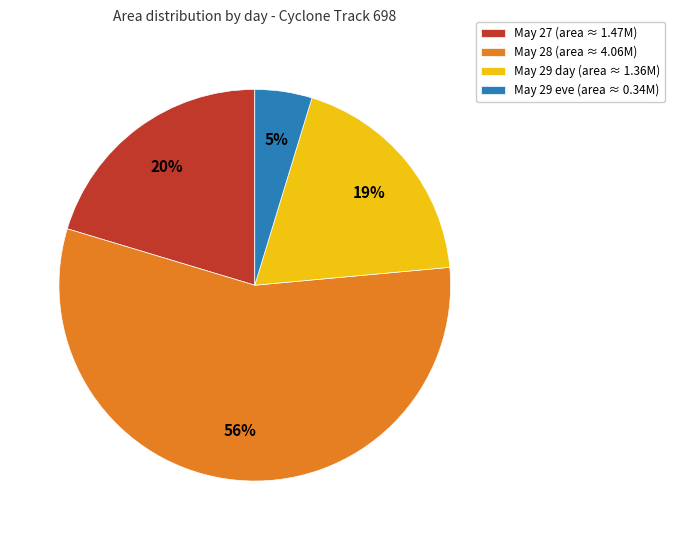

To the nearest percent, what is the difference between the largest and smallest slice percentages?

51%